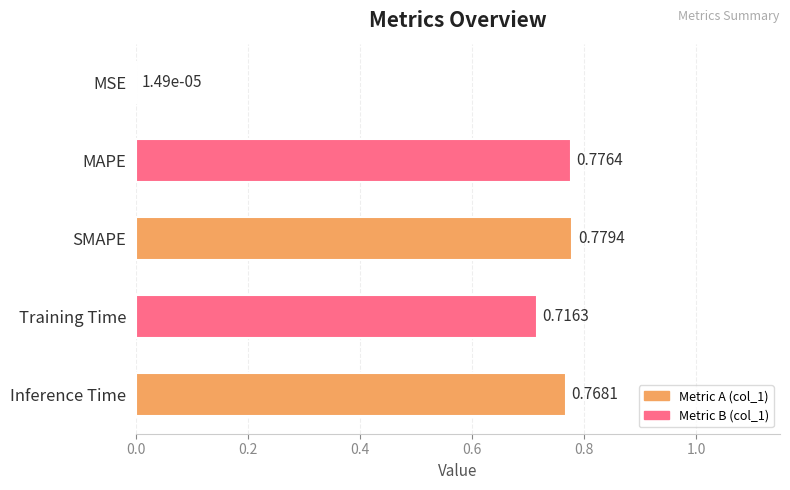

What is the sum of all values?

3.0